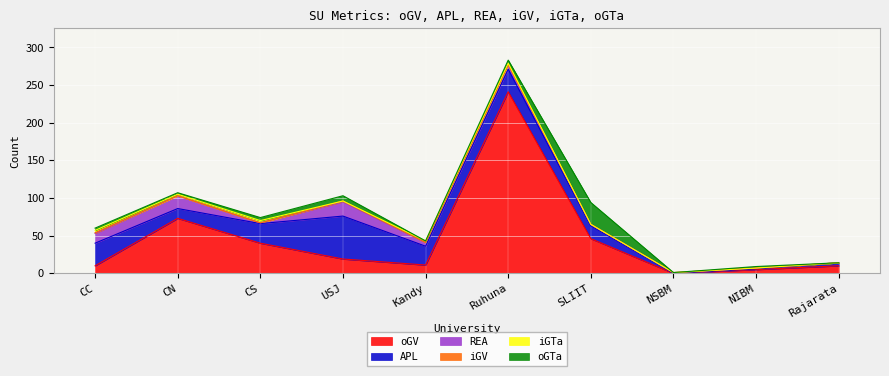

How many positive values does the REA series have?

9